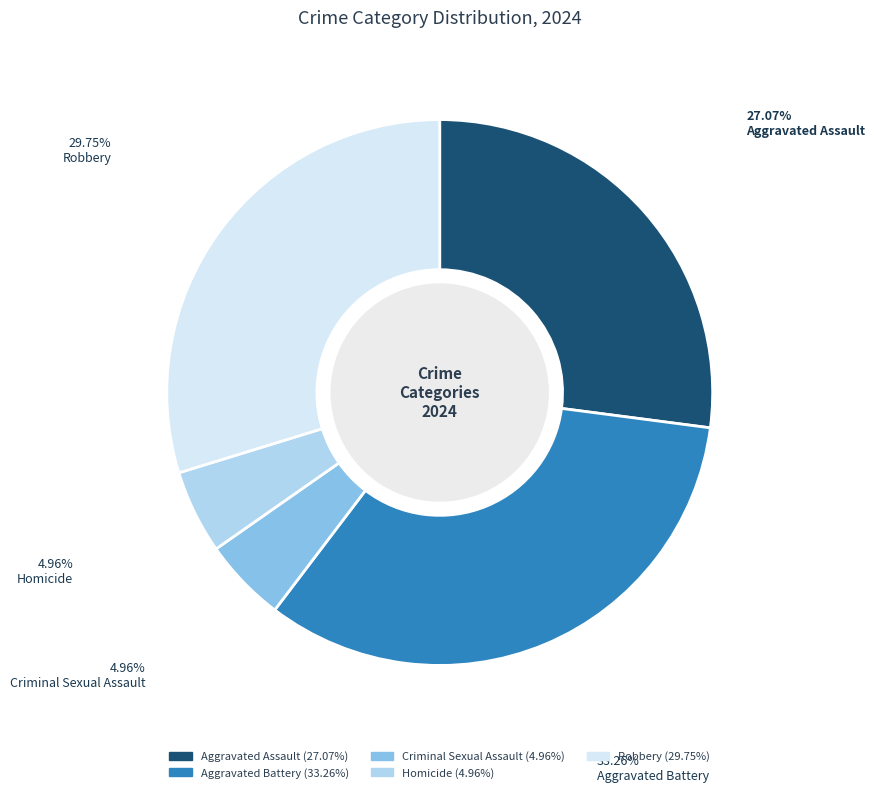

To the nearest percent, what is the difference between the largest and smallest slice percentages?

28%